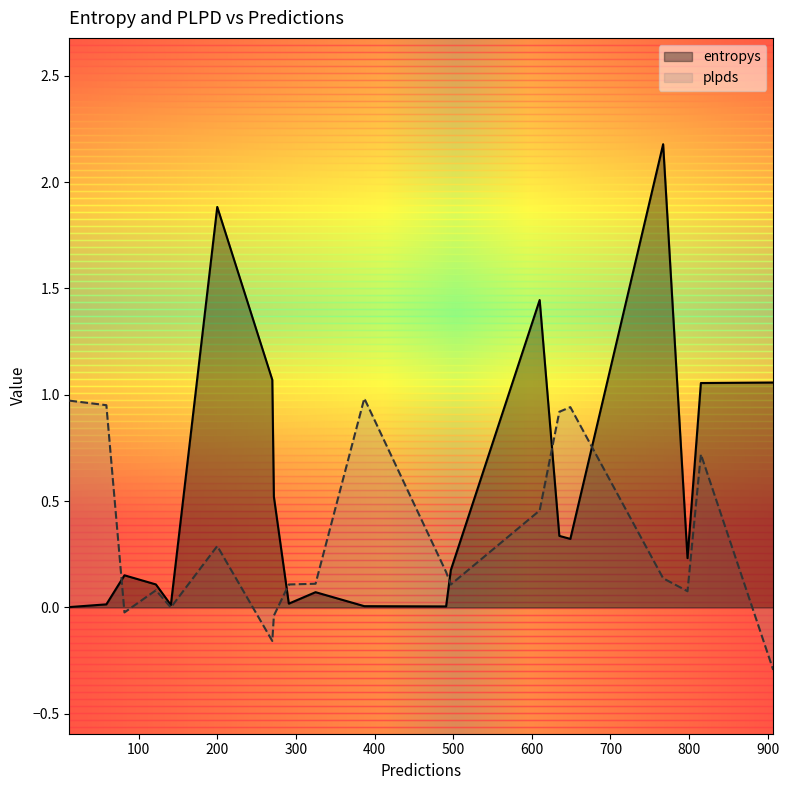

Where is plpds nearest to the value 0?

141